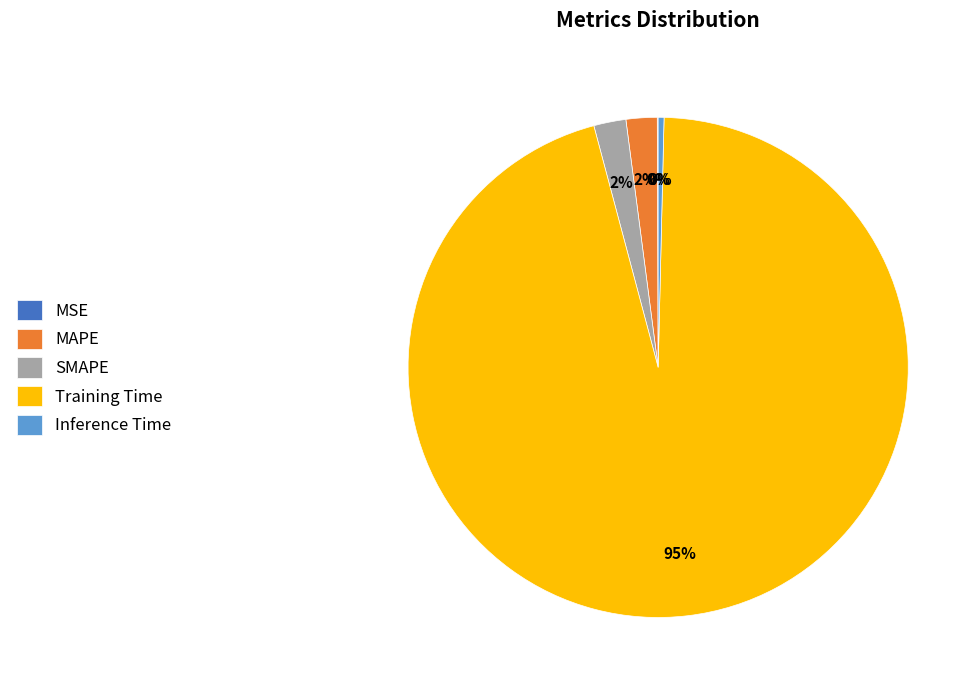

Which slice represents more than half of the pie?

Training Time